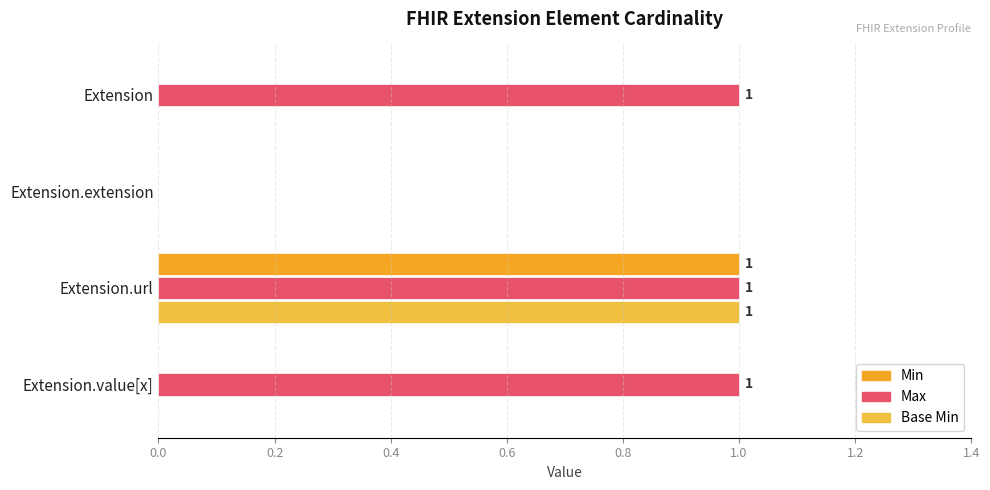

Reading left to right, list all the values displayed in this chart.

Min: 0	0	1	0
Max: 1	0	1	1
Base Min: 0	0	1	0